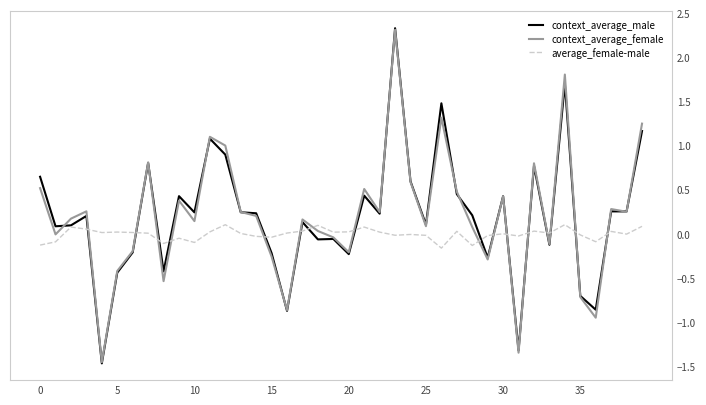

What is the greatest value displayed?

2.3